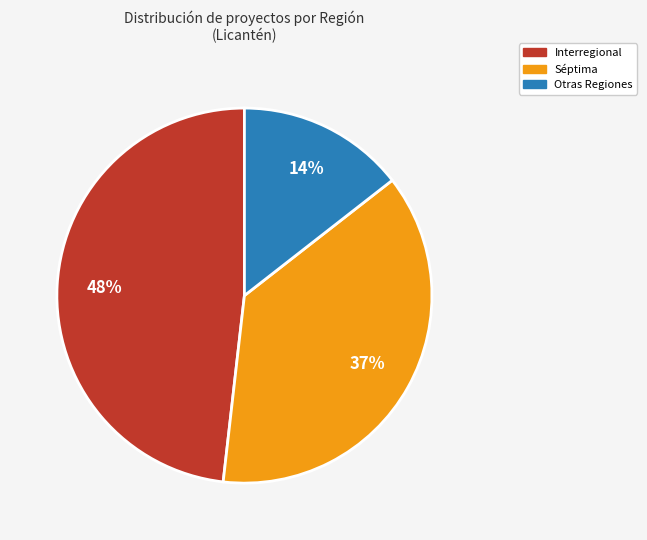

What is the smallest slice in the pie chart?

Otras Regiones